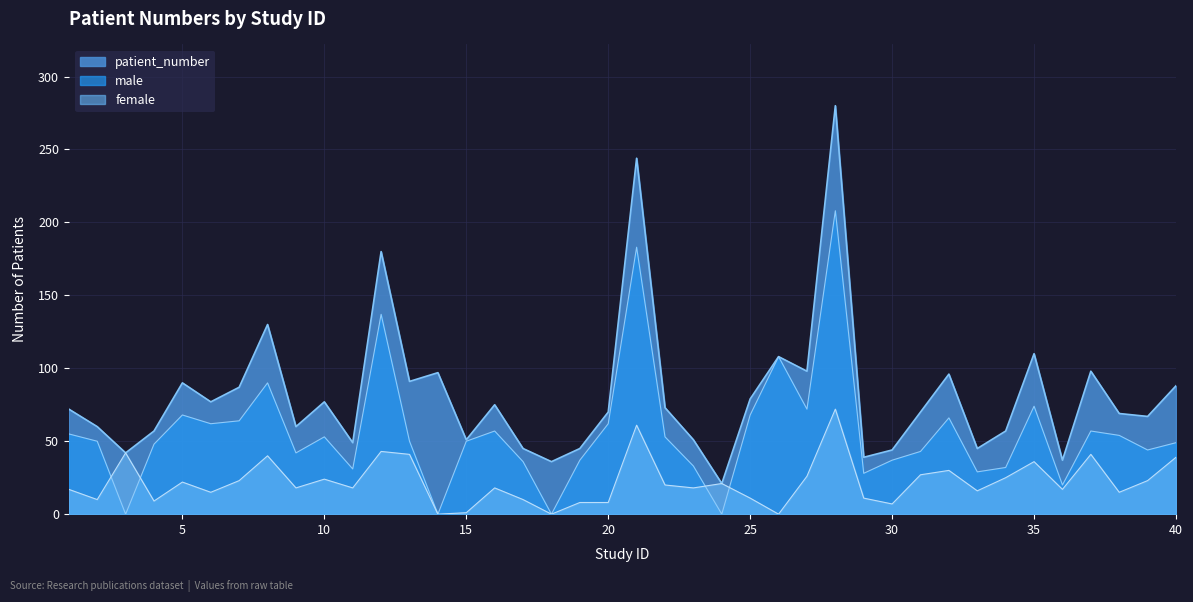

True or false: patient_number and male intersect in this chart.

False